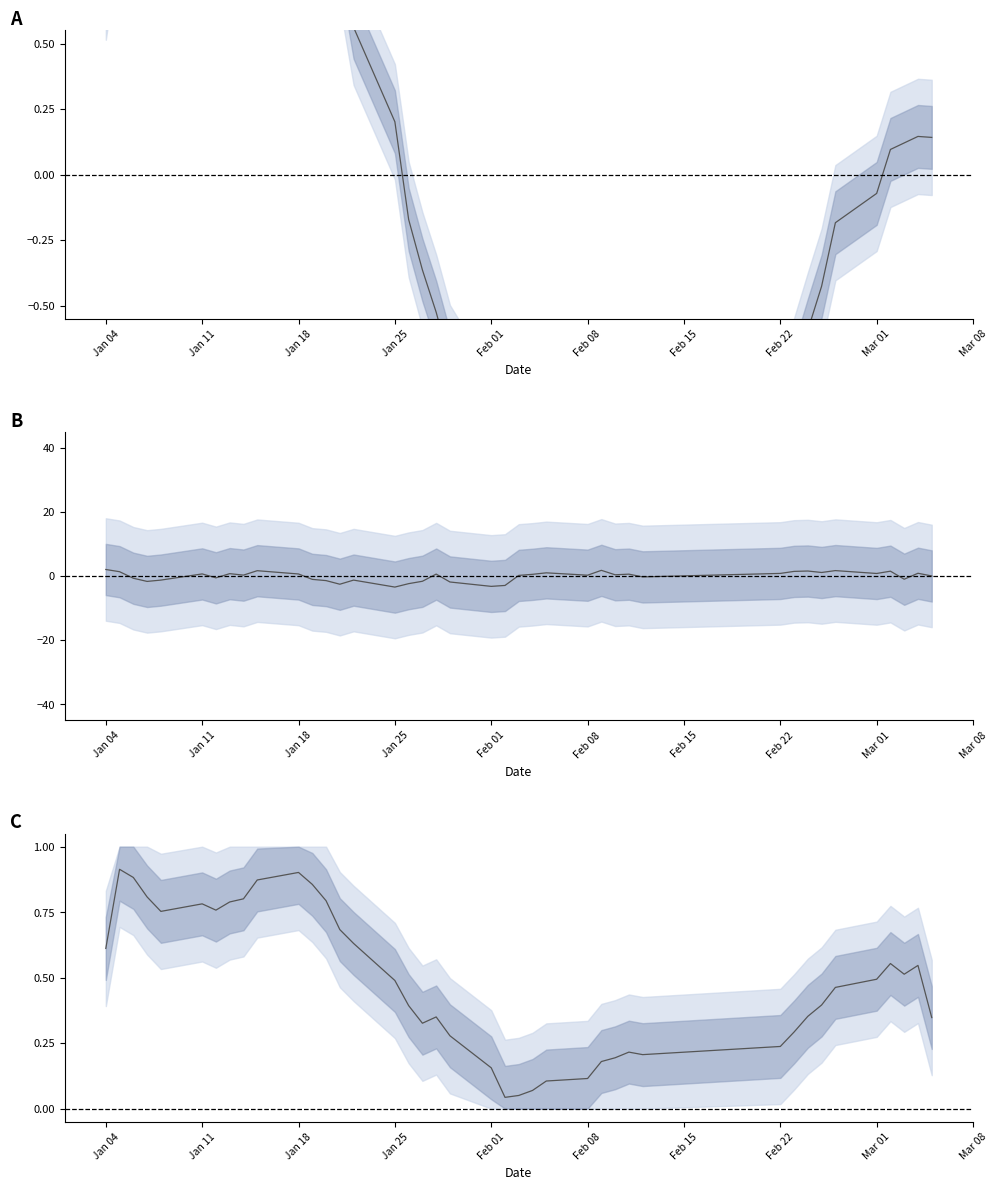

Reading right to left, list all the values displayed in this chart.

close (z-score): 0.1	0.1	0.1	0.1	-0.1	-0.2	-0.4	-0.6	-0.8	-0.9	-0.9	-1.0	-1.1	-1.2	-1.3	-1.4	-1.5	-1.5	-1.3	-1.0	-0.7	-0.5	-0.4	-0.2	0.2	0.6	0.9	1.2	1.3	1.4	1.2	1.1	1.0	0.9	1.0	1.0	1.3	1.3	1.1	0.7
pctChg (smoothed): 0.0	0.9	-1.0	1.5	0.8	1.7	1.1	1.6	1.5	0.8	-0.3	0.6	0.4	1.8	0.3	1.0	0.6	0.2	-2.9	-3.2	-1.8	0.6	-1.6	-2.4	-3.4	-1.3	-2.5	-1.4	-1.0	0.7	1.7	0.3	0.8	-0.5	0.7	-1.2	-1.7	-0.7	1.4	2.1
close (normalised): 0.3	0.5	0.5	0.6	0.5	0.5	0.4	0.4	0.3	0.2	0.2	0.2	0.2	0.2	0.1	0.1	0.1	0.1	0.0	0.2	0.3	0.4	0.3	0.4	0.5	0.6	0.7	0.8	0.9	0.9	0.9	0.8	0.8	0.8	0.8	0.8	0.8	0.9	0.9	0.6